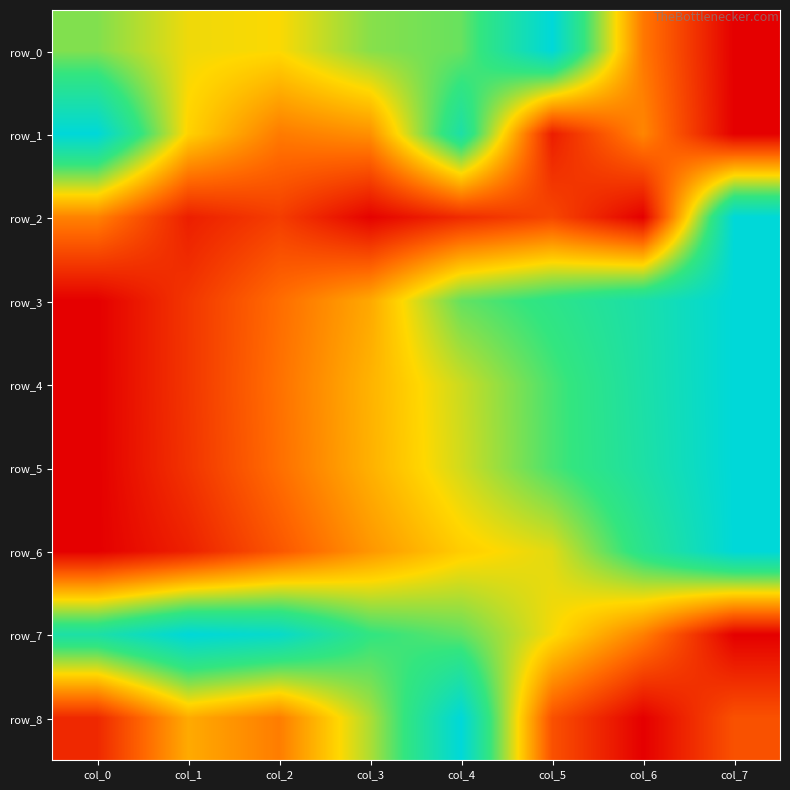

What is the maximum value shown in the chart?

1.0